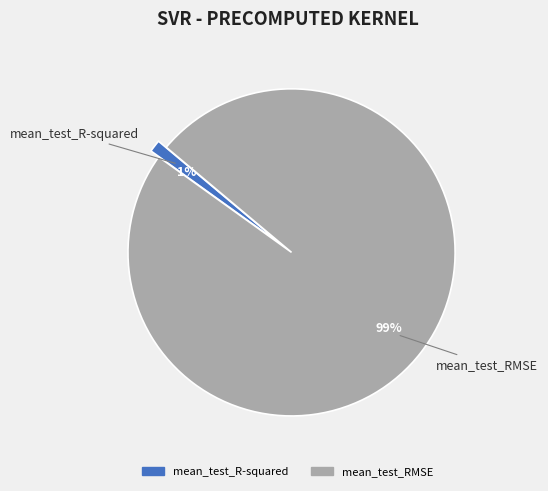

Do mean_test_RMSE and mean_test_R-squared together represent more than half of the pie?

Yes